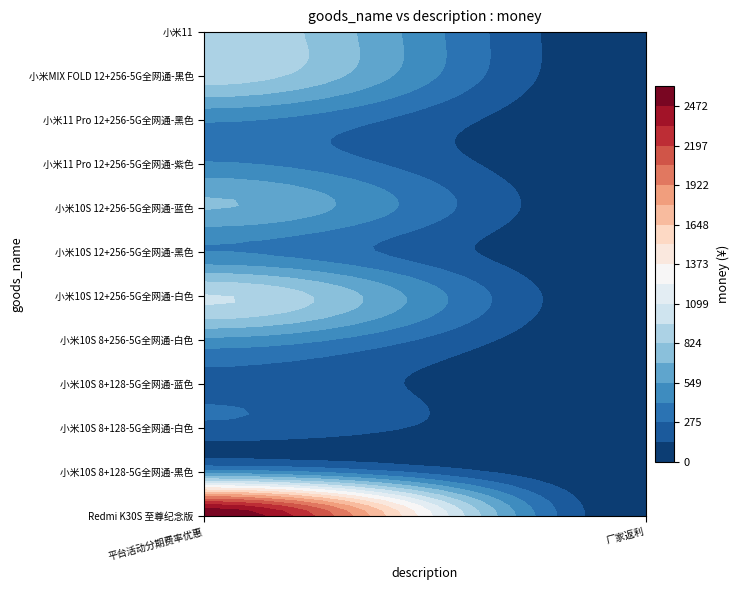

Rank the series at 小米10S 12+256-5G全网通-蓝色 from lowest to highest value.

厂家返利, 平台活动分期费率优惠